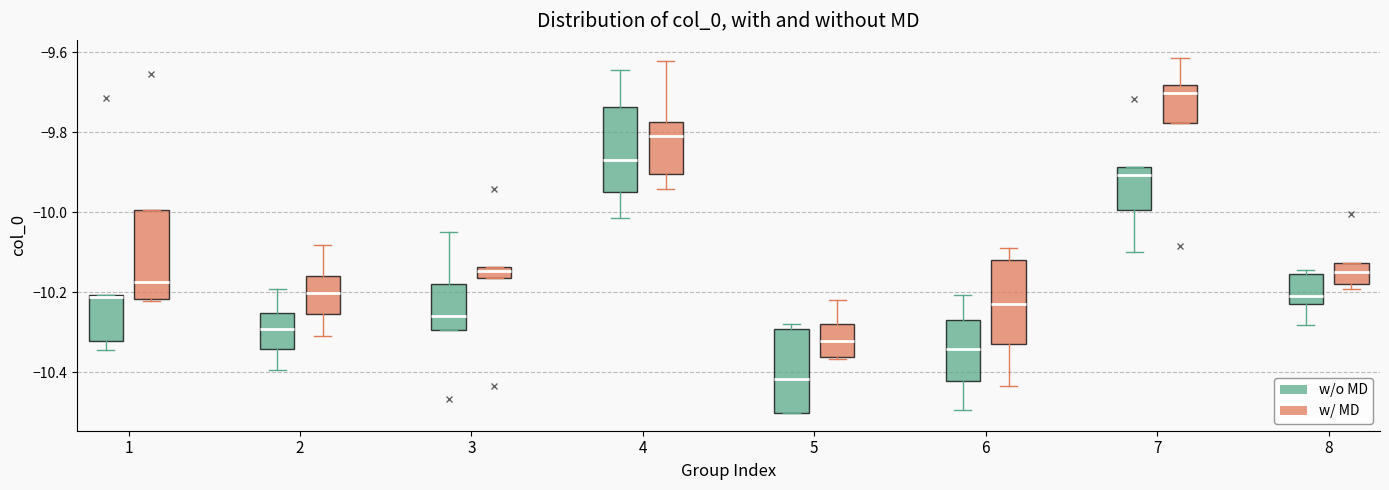

Where does the median line of the box for 8 (w/ MD) sit on the y-axis? The values are not printed on the chart, so give them approximately, as read against the axis.

-10.14